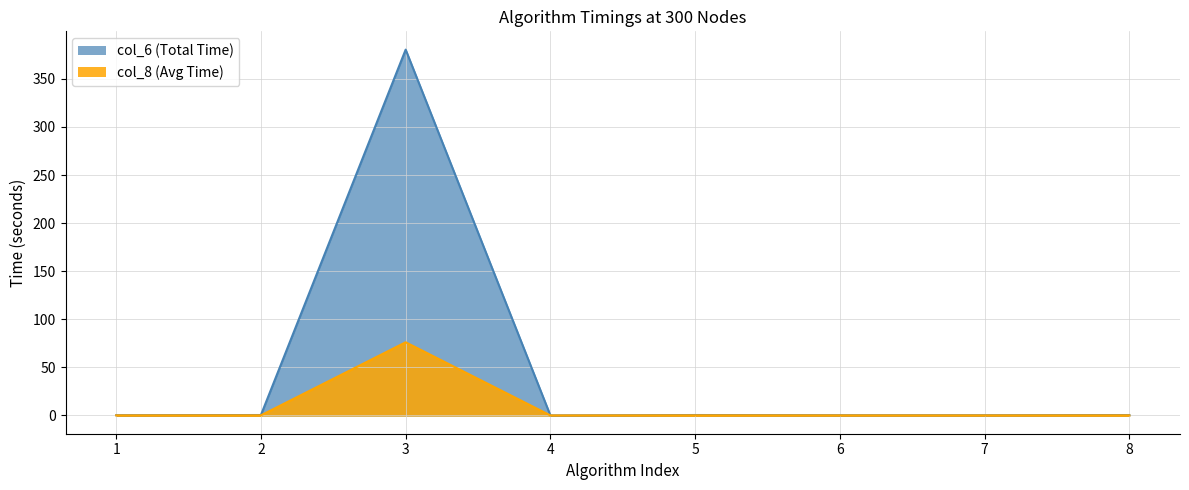

Reading left to right, list all the values displayed in this chart.

col_6: 1=0.3	2=0.4	3=380.4	4=0.0	5=0.4	6=0.2	7=0.2	8=0.4
col_8: 1=0.1	2=0.1	3=76.1	4=0.0	5=0.1	6=0.0	7=0.0	8=0.1